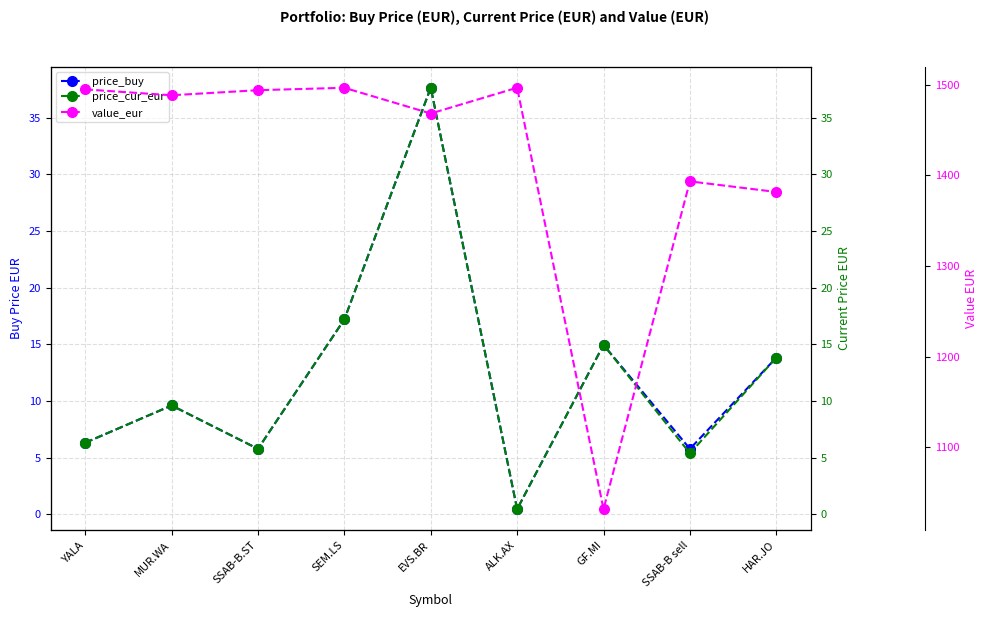

What is the difference between the price_buy values at ALK.AX and SSAB-B sell?

5.3